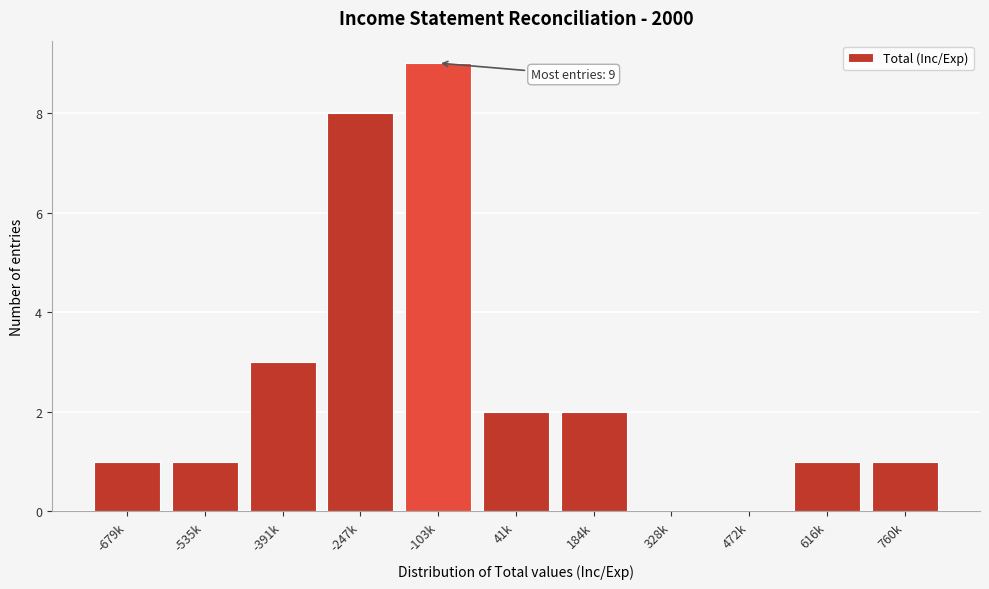

What is the change in value from 472k to 616k?

+1